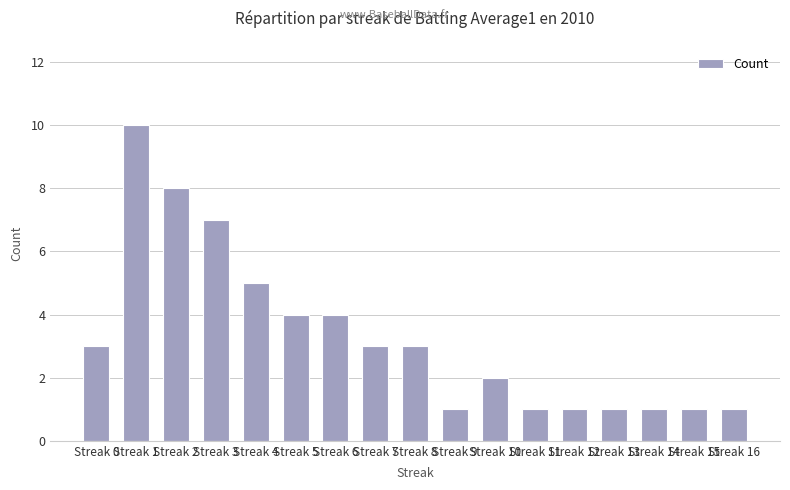

What is the sum of the values at Streak 0 and Streak 4?

8